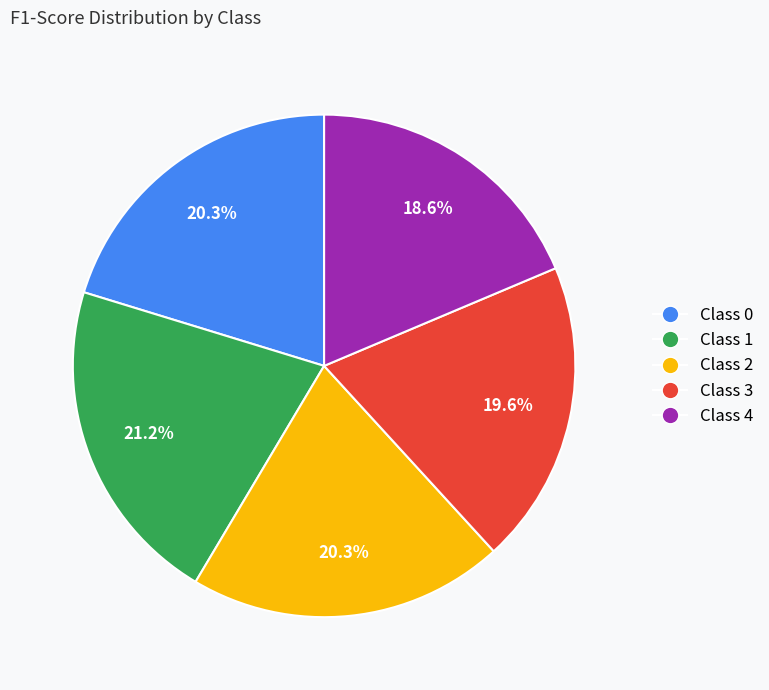

Does Class 2 account for over 50% of the chart?

No